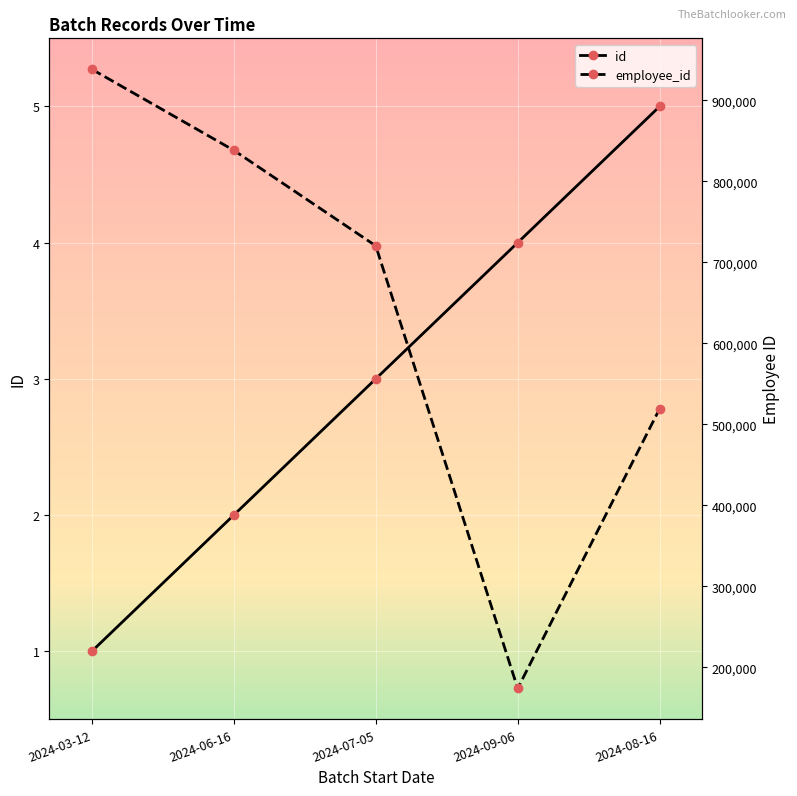

At which category is the sum across all series the highest?

2024-03-12